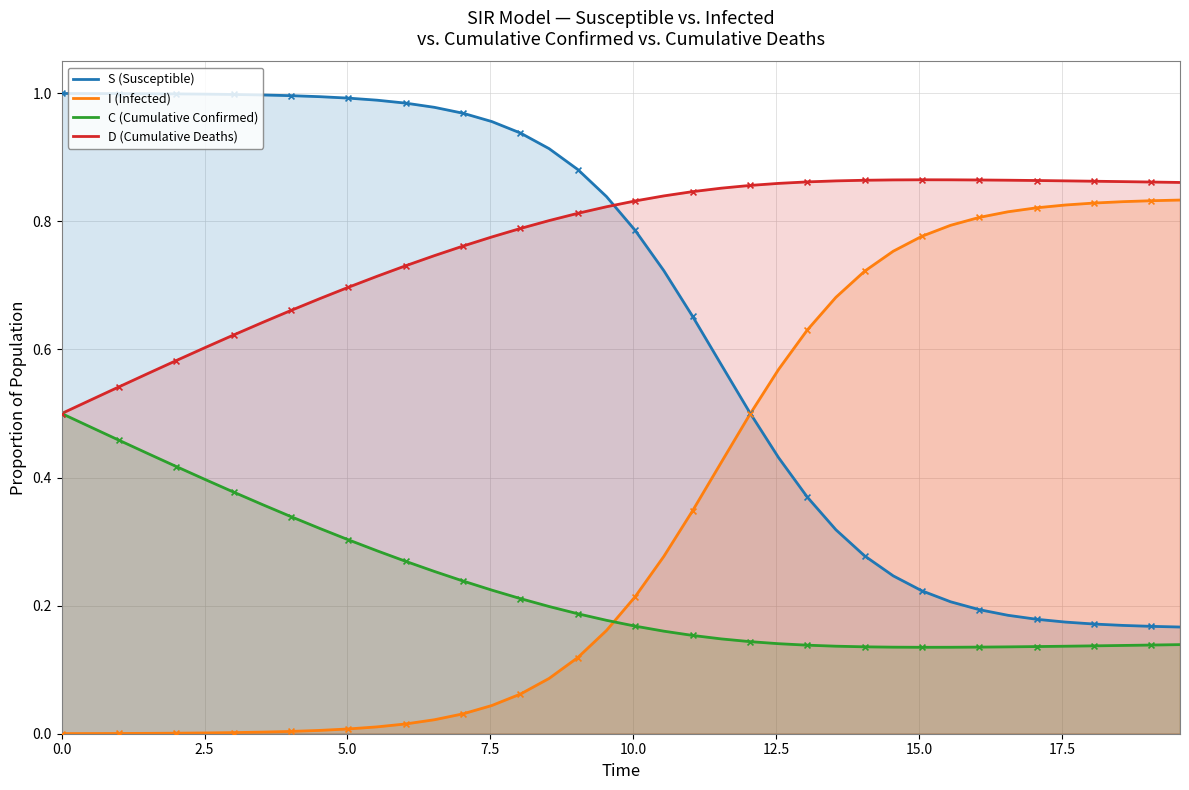

Which series contains the lowest Y value?

I (Infected)